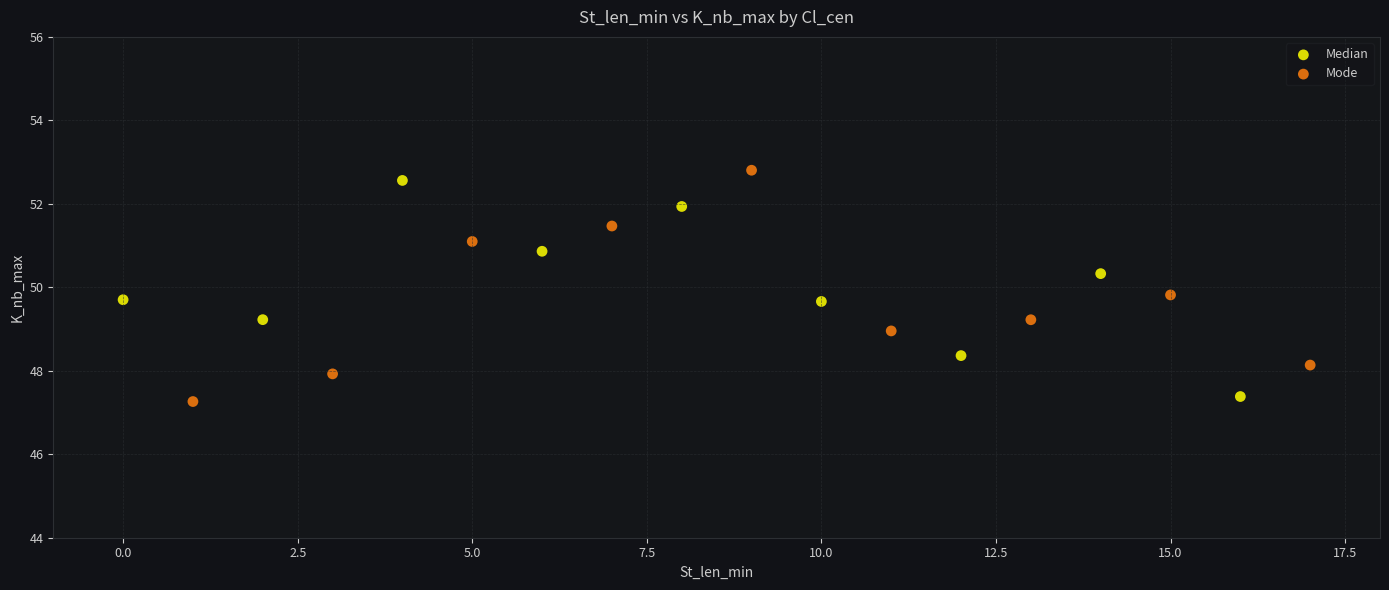

What are all the series names shown in the legend?

Median, Mode